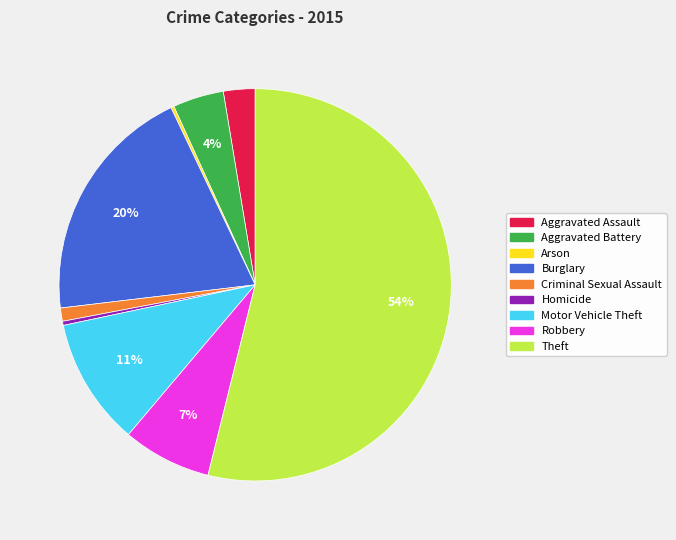

What is the largest slice in the pie chart?

Theft